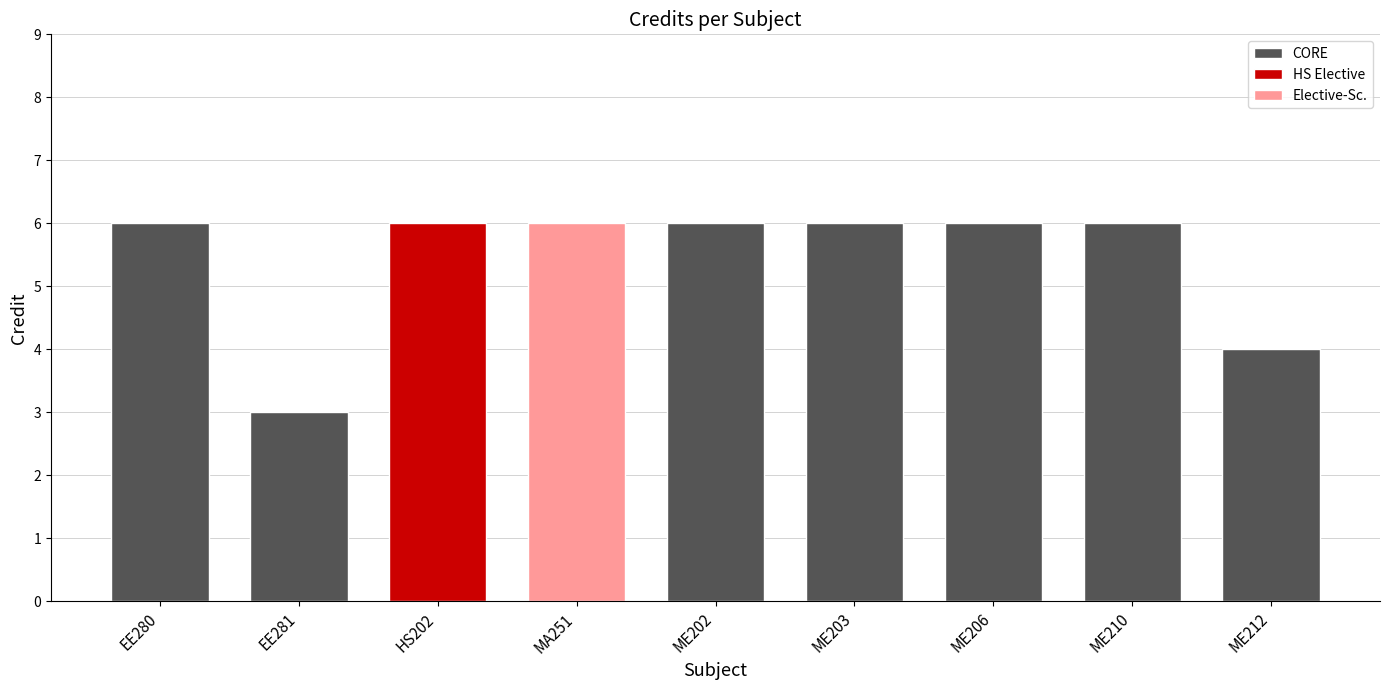

Which has a higher value, EE280 or ME202?

EE280